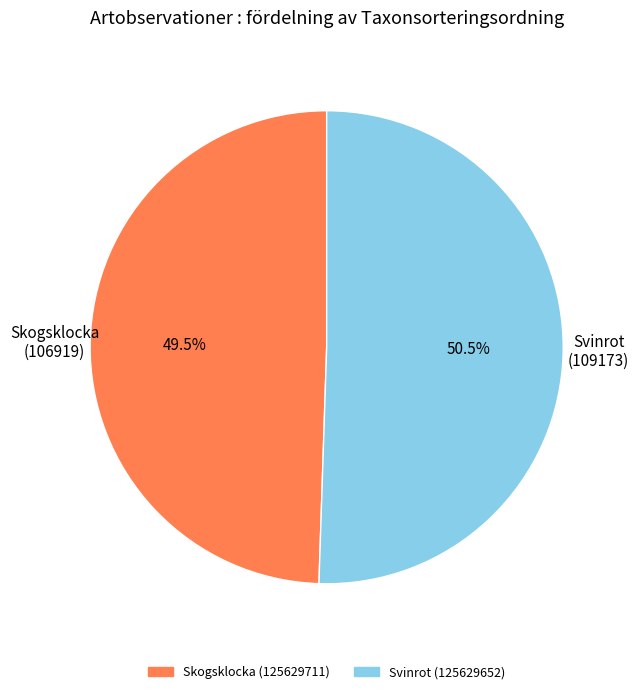

How many slices are in this pie chart?

2